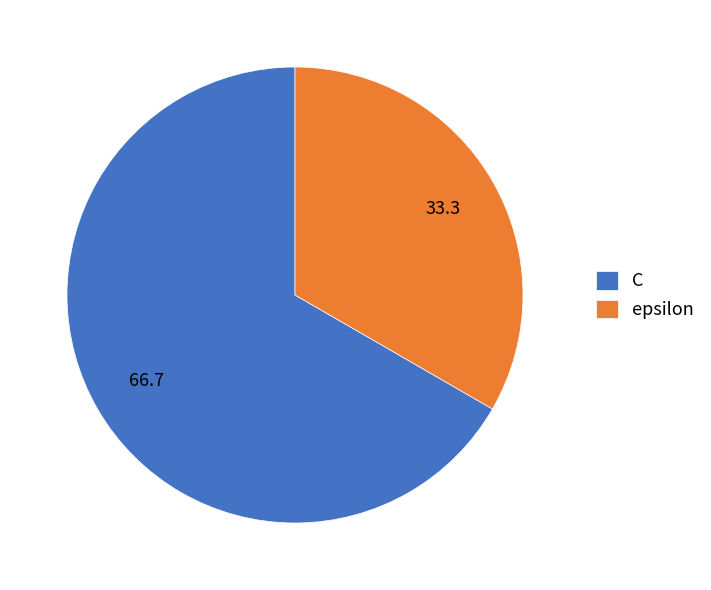

What is the ratio of the value at C to the value at epsilon?

2.0